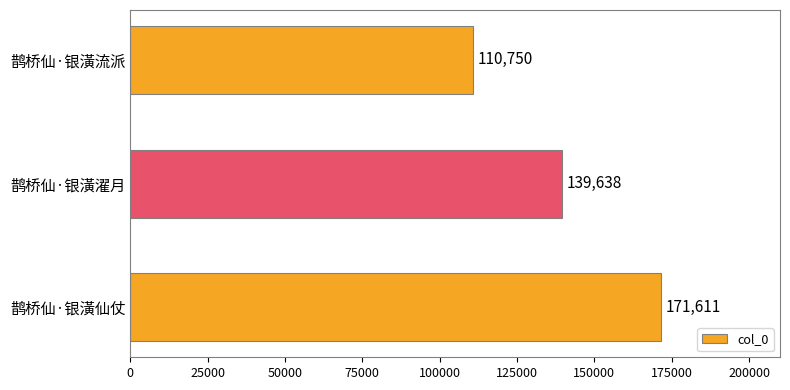

Between 鹊桥仙·银潢流派 and 鹊桥仙·银潢仙仗, which is larger?

鹊桥仙·银潢仙仗